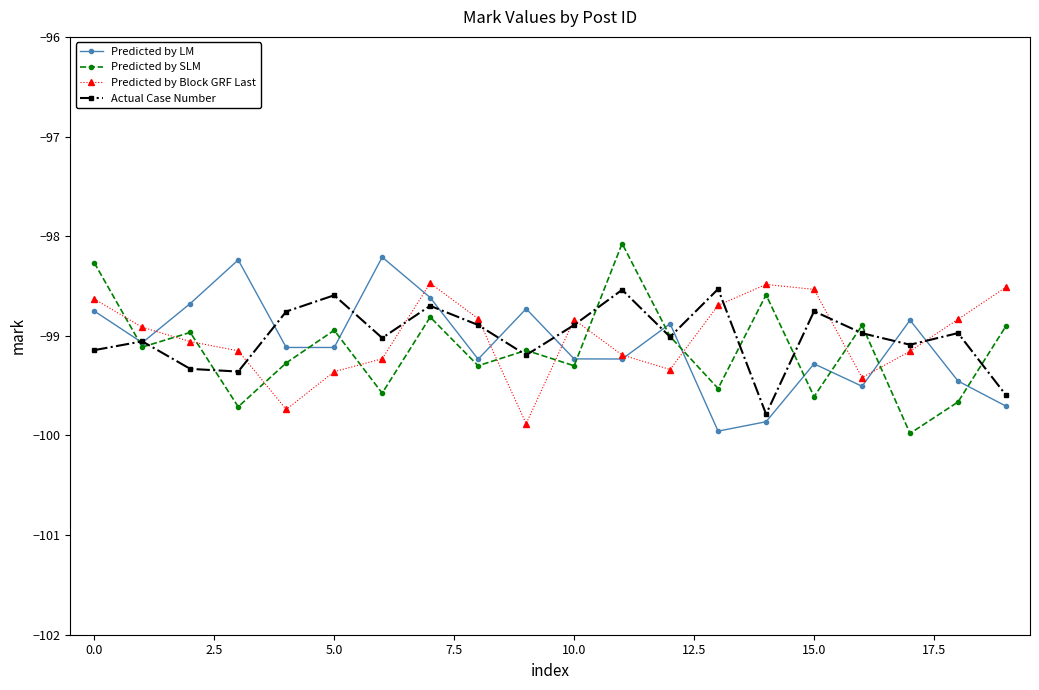

True or false: Predicted by SLM has more than 1 points higher than both neighbors.

True